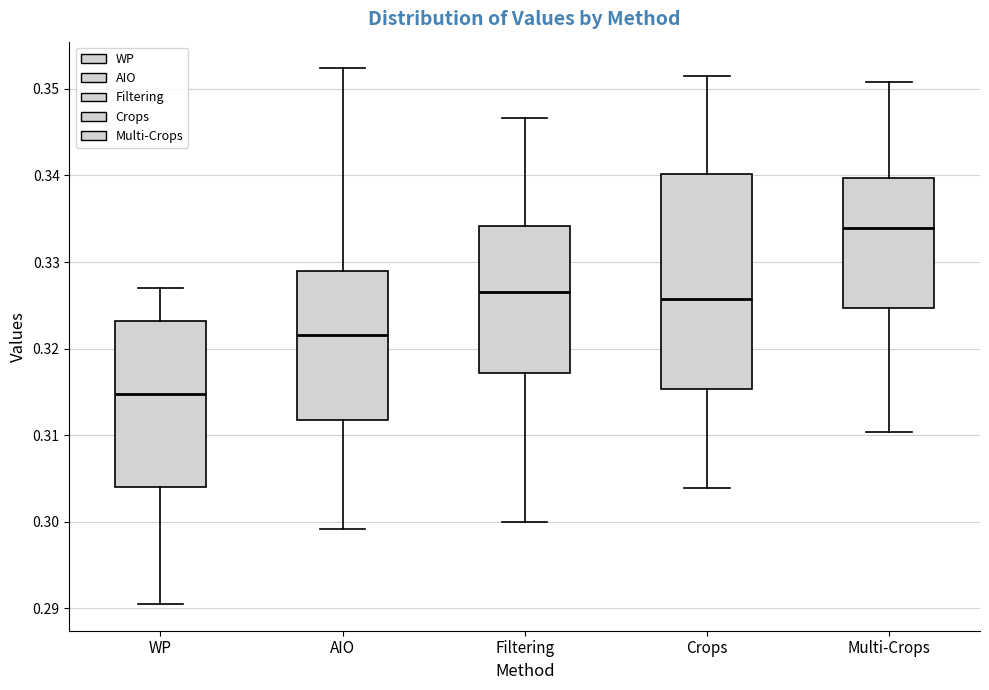

Where is the lower edge of the box for Crops on the y-axis? The values are not printed on the chart, so give them approximately, as read against the axis.

0.315